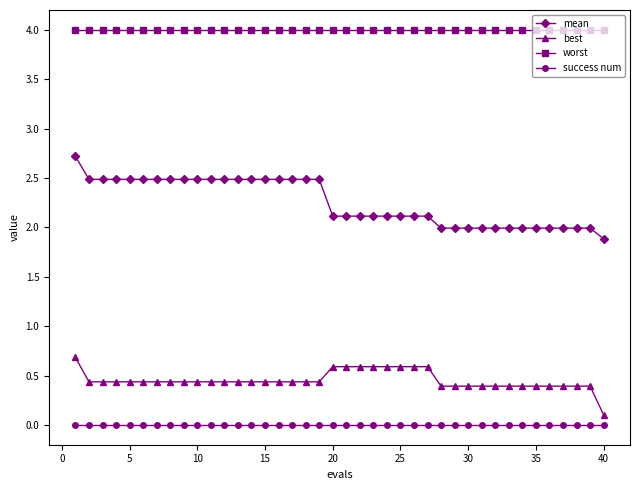

What is the maximum value shown in the chart?

4.0